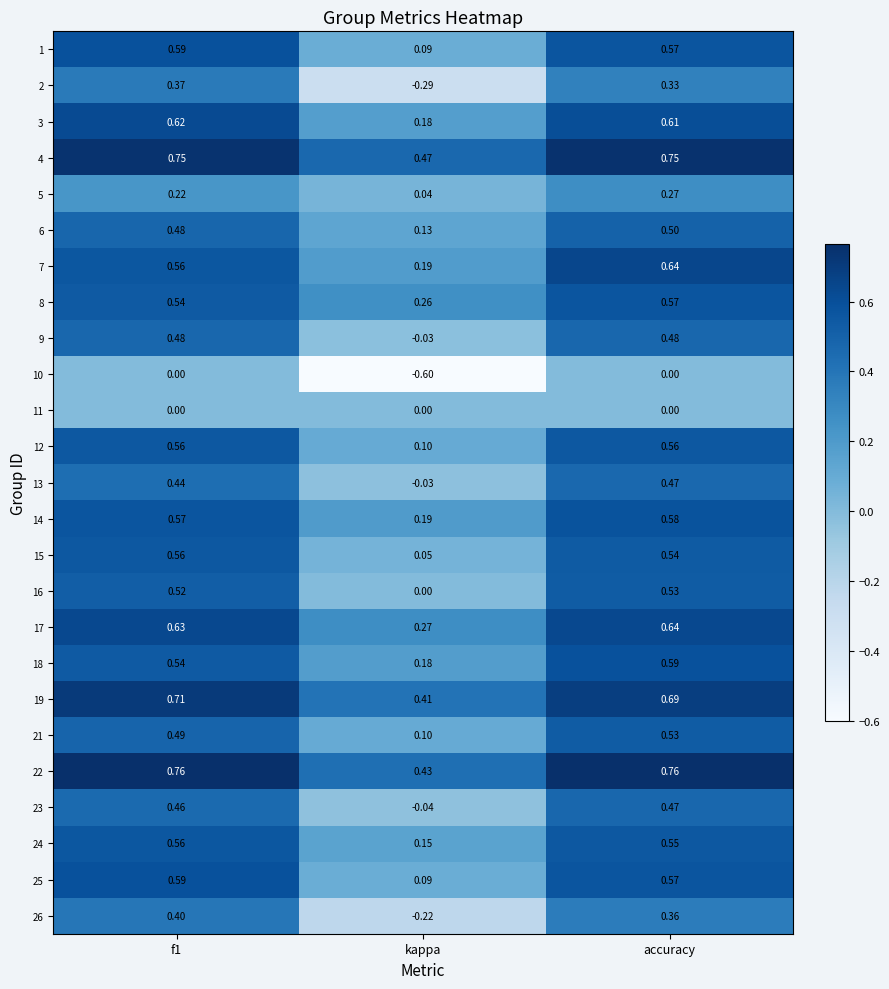

Where is 2 nearest to the value 0?

kappa